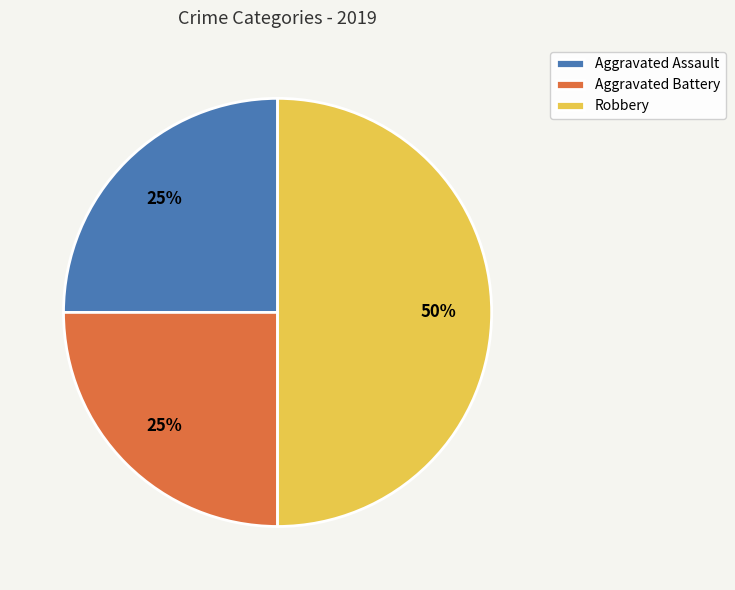

What is the largest slice in the pie chart?

Robbery